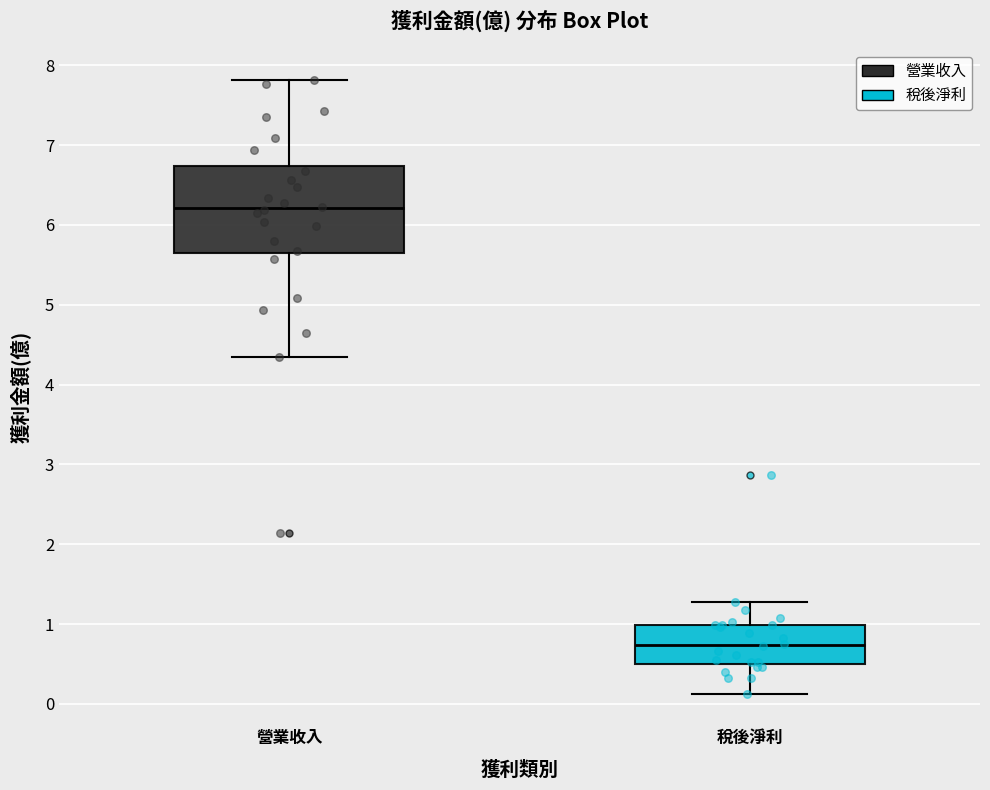

Which box has the highest median line?

營業收入